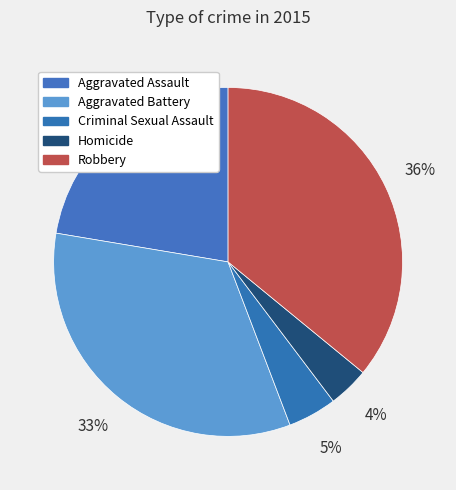

To the nearest percent, what is the difference between the Homicide and Robbery slice percentages?

32%